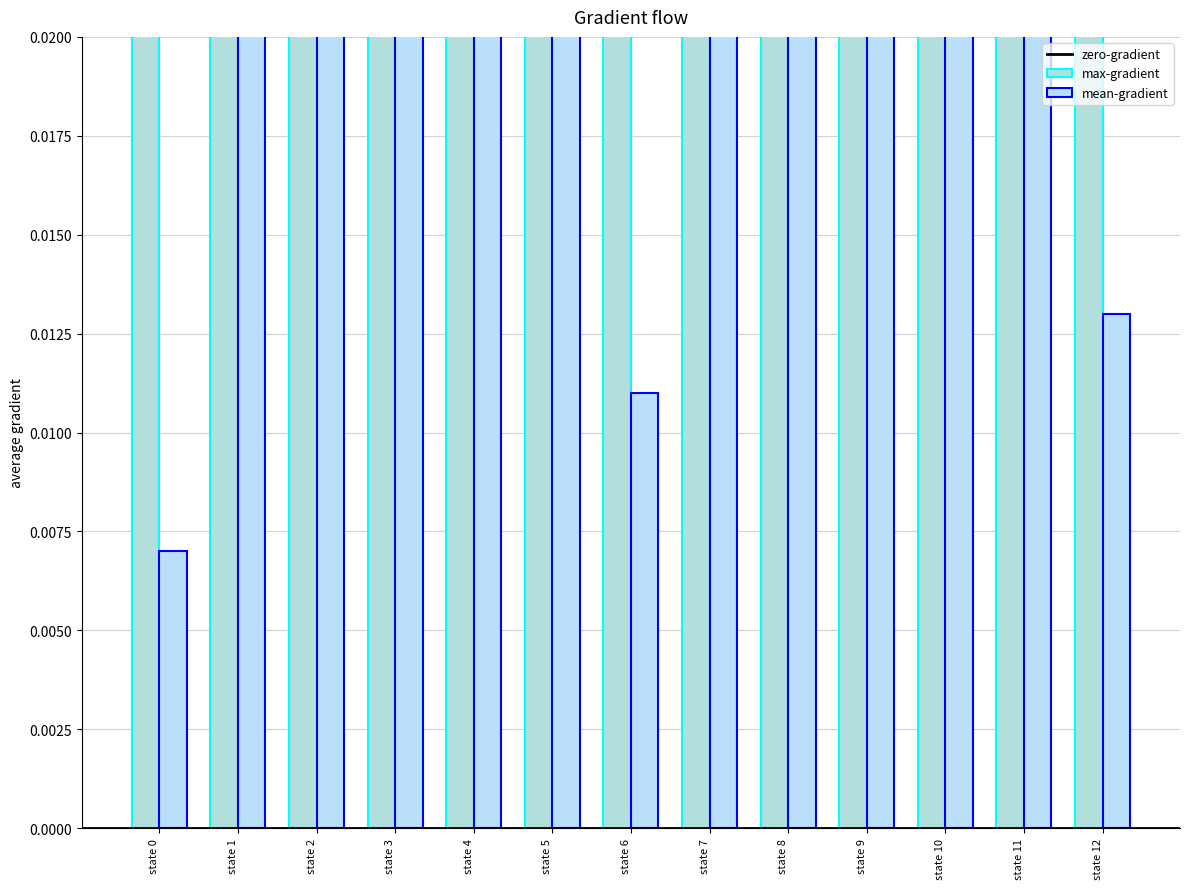

At state 12, list the series in order from largest to smallest.

max-gradient, mean-gradient